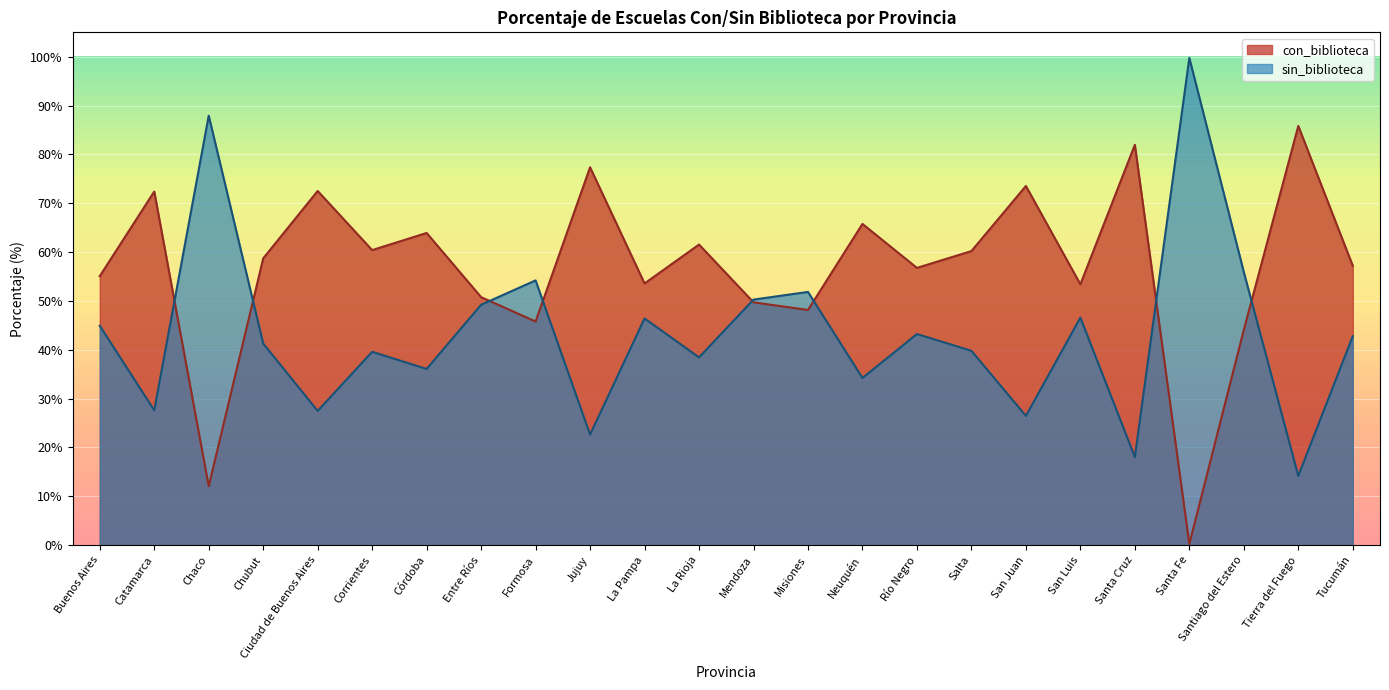

What is the highest value of the sin_biblioteca series?

99.8